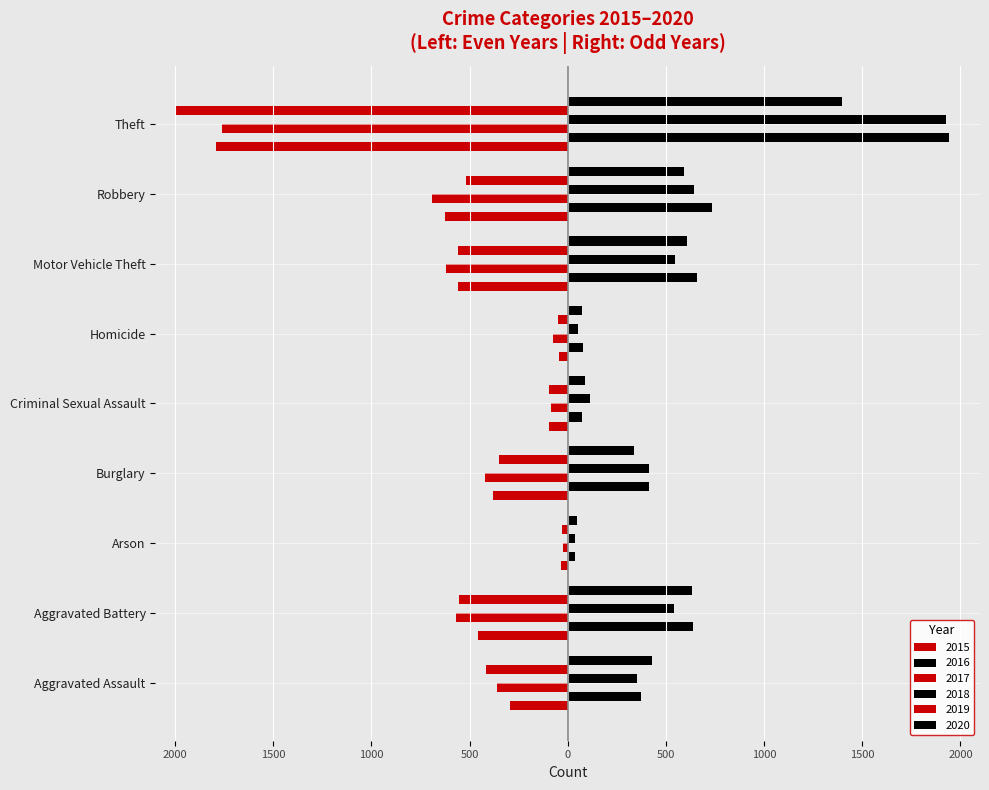

Which series has the largest total across all categories?

2016